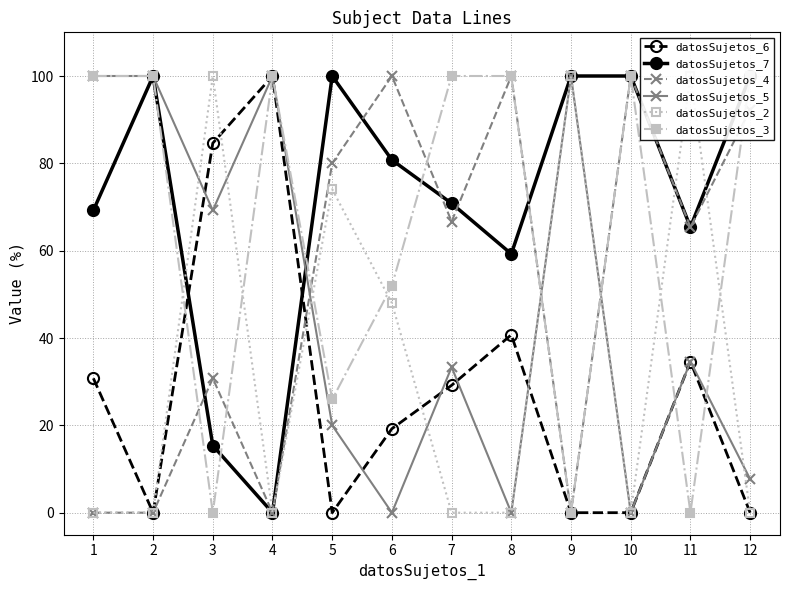

At 4, list the series in order from smallest to largest.

datosSujetos_7, datosSujetos_4, datosSujetos_2, datosSujetos_6, datosSujetos_5, datosSujetos_3